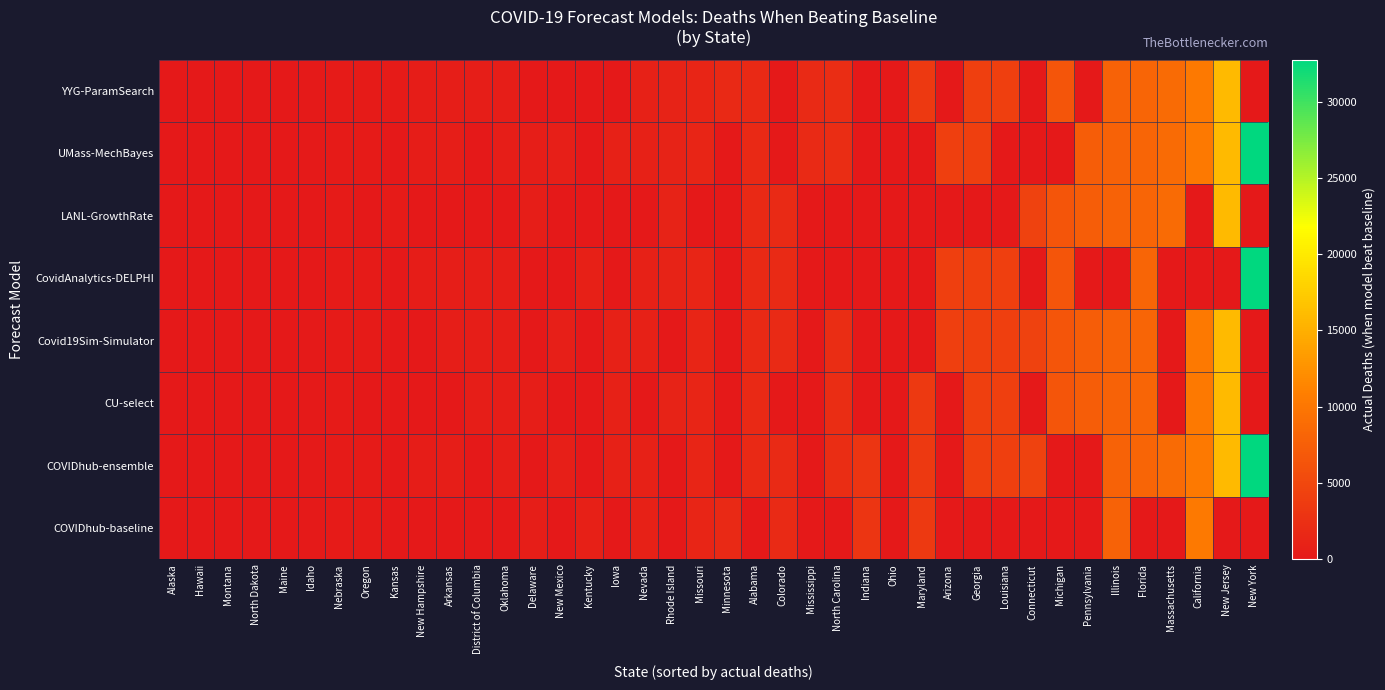

Reading right to left, list all the values displayed in this chart.

COVIDhub-baseline: New York=0	New Jersey=0	California=10307	Massachusetts=0	Florida=0	Illinois=7840	Pennsylvania=0	Michigan=0	Connecticut=0	Louisiana=0	Georgia=0	Arizona=0	Maryland=3577	Ohio=0	Indiana=2974	North Carolina=0	Mississippi=0	Colorado=1857	Alabama=0	Minnesota=1689	Missouri=1347	Rhode Island=0	Nevada=949	Iowa=0	Kentucky=772	New Mexico=0	Delaware=606	Oklahoma=0	District of Columbia=0	Arkansas=0	New Hampshire=0	Kansas=0	Oregon=355	Nebraska=345	Idaho=235	Maine=125	North Dakota=0	Montana=75	Hawaii=31	Alaska=26
COVIDhub-ensemble: New York=32753	New Jersey=15869	California=10307	Massachusetts=8721	Florida=8109	Illinois=7840	Pennsylvania=0	Michigan=0	Connecticut=4441	Louisiana=4207	Georgia=4186	Arizona=0	Maryland=3577	Ohio=0	Indiana=2974	North Carolina=2184	Mississippi=0	Colorado=1857	Alabama=1755	Minnesota=0	Missouri=1347	Rhode Island=0	Nevada=949	Iowa=927	Kentucky=0	New Mexico=681	Delaware=0	Oklahoma=603	District of Columbia=0	Arkansas=535	New Hampshire=419	Kansas=0	Oregon=355	Nebraska=345	Idaho=235	Maine=125	North Dakota=112	Montana=75	Hawaii=31	Alaska=26
CU-select: New York=0	New Jersey=15869	California=10307	Massachusetts=0	Florida=8109	Illinois=7840	Pennsylvania=7310	Michigan=6520	Connecticut=0	Louisiana=4207	Georgia=4186	Arizona=0	Maryland=3577	Ohio=0	Indiana=0	North Carolina=2184	Mississippi=0	Colorado=0	Alabama=1755	Minnesota=0	Missouri=1347	Rhode Island=1037	Nevada=0	Iowa=927	Kentucky=0	New Mexico=0	Delaware=606	Oklahoma=603	District of Columbia=590	Arkansas=0	New Hampshire=0	Kansas=0	Oregon=0	Nebraska=345	Idaho=235	Maine=0	North Dakota=0	Montana=75	Hawaii=31	Alaska=0
Covid19Sim-Simulator: New York=0	New Jersey=15869	California=10307	Massachusetts=0	Florida=8109	Illinois=7840	Pennsylvania=7310	Michigan=6520	Connecticut=4441	Louisiana=4207	Georgia=4186	Arizona=4137	Maryland=0	Ohio=0	Indiana=0	North Carolina=2184	Mississippi=0	Colorado=1857	Alabama=1755	Minnesota=0	Missouri=1347	Rhode Island=0	Nevada=949	Iowa=927	Kentucky=0	New Mexico=681	Delaware=0	Oklahoma=603	District of Columbia=590	Arkansas=535	New Hampshire=0	Kansas=0	Oregon=355	Nebraska=345	Idaho=235	Maine=125	North Dakota=0	Montana=0	Hawaii=31	Alaska=26
CovidAnalytics-DELPHI: New York=32753	New Jersey=0	California=0	Massachusetts=0	Florida=8109	Illinois=0	Pennsylvania=0	Michigan=6520	Connecticut=0	Louisiana=4207	Georgia=4186	Arizona=4137	Maryland=0	Ohio=0	Indiana=0	North Carolina=0	Mississippi=0	Colorado=1857	Alabama=1755	Minnesota=0	Missouri=1347	Rhode Island=1037	Nevada=949	Iowa=0	Kentucky=772	New Mexico=0	Delaware=0	Oklahoma=603	District of Columbia=590	Arkansas=535	New Hampshire=419	Kansas=0	Oregon=355	Nebraska=345	Idaho=0	Maine=125	North Dakota=0	Montana=0	Hawaii=31	Alaska=26
LANL-GrowthRate: New York=0	New Jersey=15869	California=0	Massachusetts=8721	Florida=8109	Illinois=7840	Pennsylvania=7310	Michigan=6520	Connecticut=4441	Louisiana=0	Georgia=0	Arizona=0	Maryland=0	Ohio=0	Indiana=0	North Carolina=0	Mississippi=0	Colorado=1857	Alabama=1755	Minnesota=0	Missouri=0	Rhode Island=1037	Nevada=0	Iowa=0	Kentucky=0	New Mexico=0	Delaware=606	Oklahoma=0	District of Columbia=0	Arkansas=0	New Hampshire=0	Kansas=380	Oregon=0	Nebraska=345	Idaho=0	Maine=125	North Dakota=112	Montana=75	Hawaii=31	Alaska=0
UMass-MechBayes: New York=32753	New Jersey=15869	California=10307	Massachusetts=8721	Florida=8109	Illinois=7840	Pennsylvania=7310	Michigan=0	Connecticut=0	Louisiana=0	Georgia=4186	Arizona=4137	Maryland=0	Ohio=0	Indiana=0	North Carolina=2184	Mississippi=1874	Colorado=0	Alabama=1755	Minnesota=0	Missouri=1347	Rhode Island=1037	Nevada=949	Iowa=927	Kentucky=0	New Mexico=681	Delaware=606	Oklahoma=603	District of Columbia=0	Arkansas=535	New Hampshire=419	Kansas=0	Oregon=355	Nebraska=345	Idaho=235	Maine=125	North Dakota=0	Montana=0	Hawaii=31	Alaska=0
YYG-ParamSearch: New York=0	New Jersey=15869	California=10307	Massachusetts=8721	Florida=8109	Illinois=7840	Pennsylvania=0	Michigan=6520	Connecticut=0	Louisiana=4207	Georgia=4186	Arizona=0	Maryland=3577	Ohio=0	Indiana=0	North Carolina=2184	Mississippi=1874	Colorado=0	Alabama=1755	Minnesota=1689	Missouri=1347	Rhode Island=1037	Nevada=949	Iowa=0	Kentucky=0	New Mexico=0	Delaware=0	Oklahoma=603	District of Columbia=590	Arkansas=535	New Hampshire=419	Kansas=380	Oregon=355	Nebraska=345	Idaho=235	Maine=125	North Dakota=112	Montana=0	Hawaii=31	Alaska=26